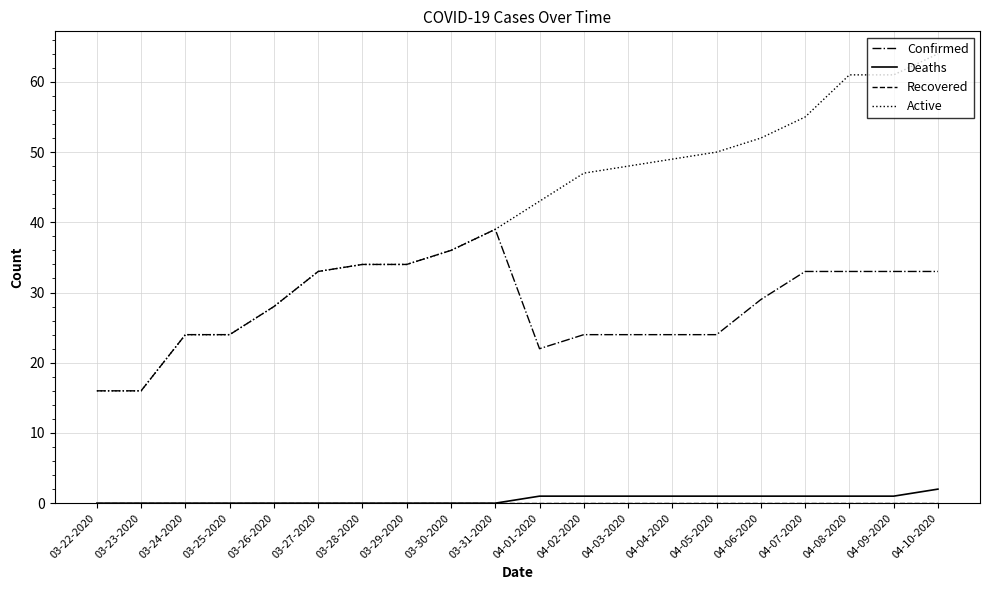

True or false: Confirmed and Deaths cross at least once.

False